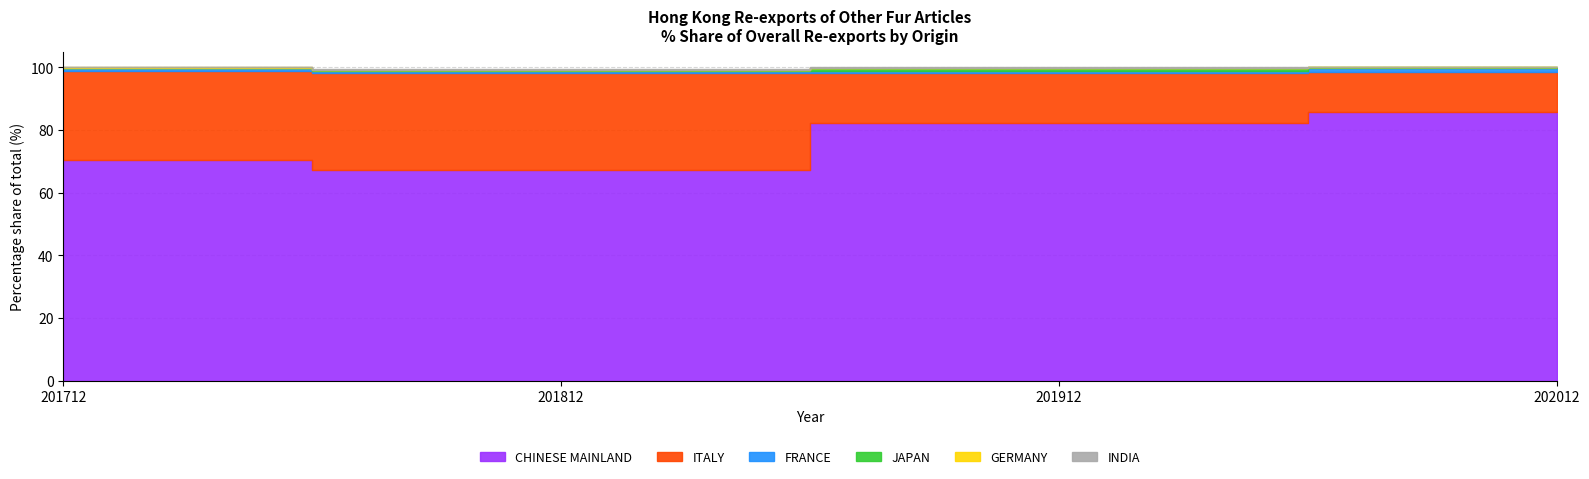

What is the sum of all 201712 Share values?

100.0